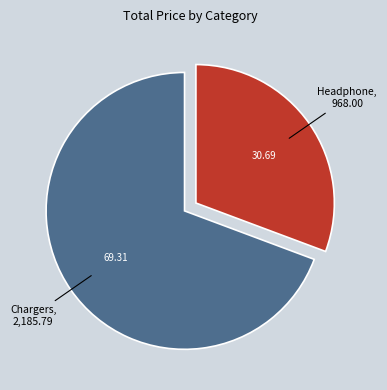

Is there a majority slice in this chart?

Yes